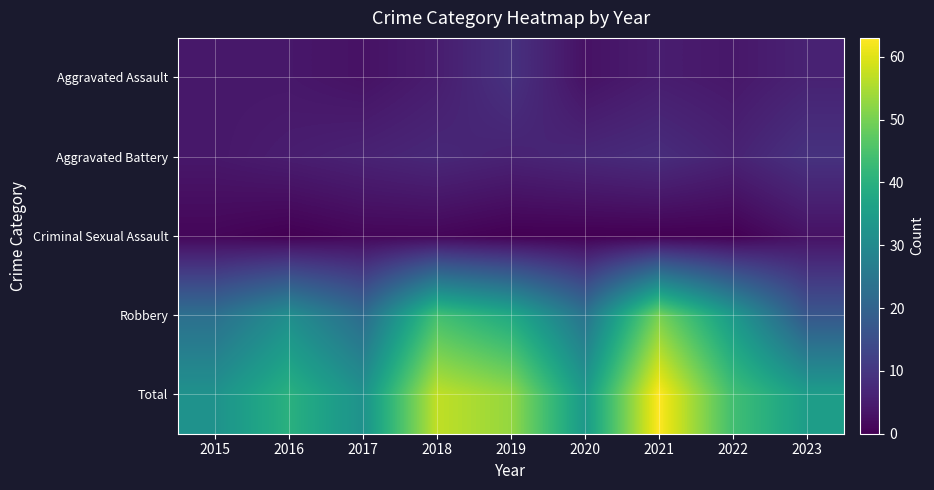

What is the total value across all series at 2020?

68